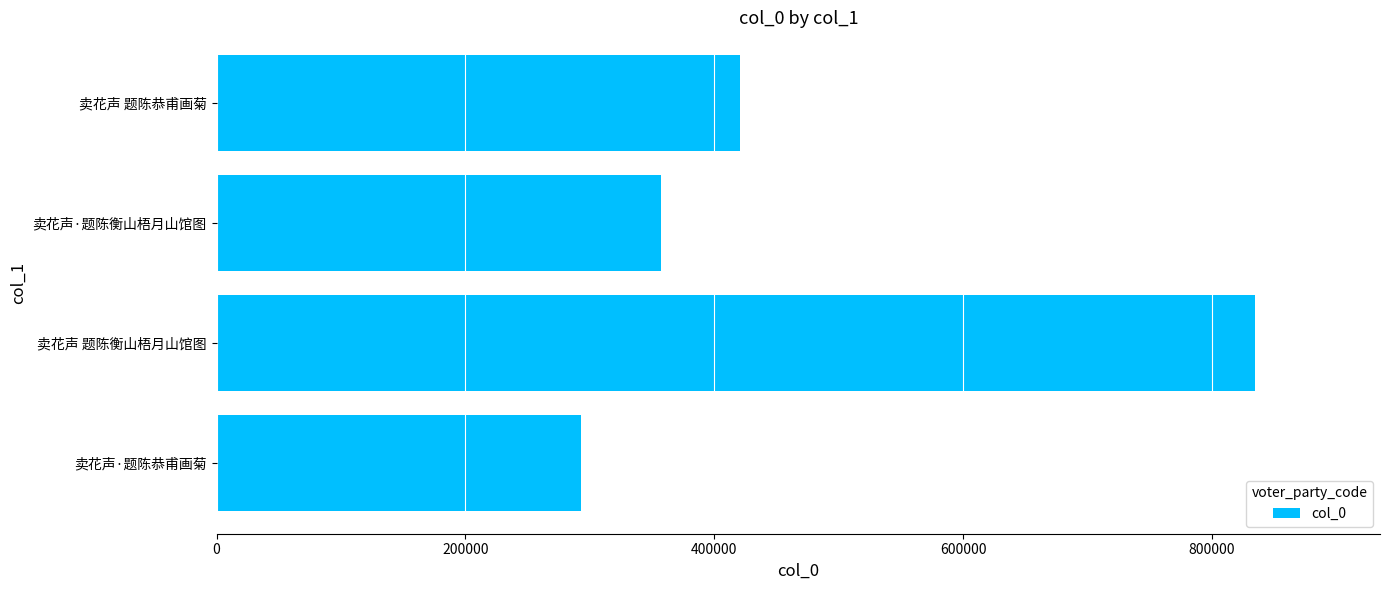

List the labels in order of value, smallest first.

卖花声·题陈恭甫画菊, 卖花声·题陈衡山梧月山馆图, 卖花声 题陈恭甫画菊, 卖花声 题陈衡山梧月山馆图